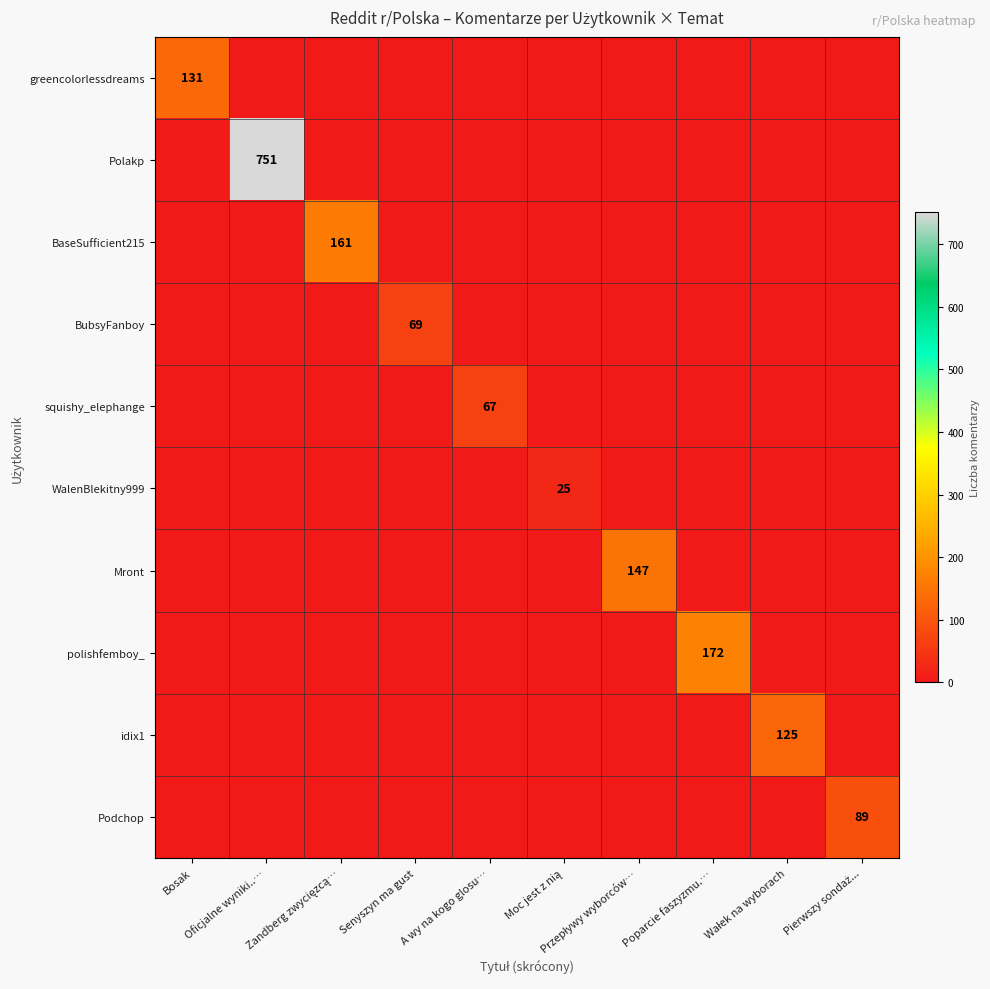

Rank the series at Bosak from lowest to highest value.

Polakp, BaseSufficient215, BubsyFanboy, squishy_elephange, WalenBlekitny999, Mront, polishfemboy_, idix1, Podchop, greencolorlessdreams